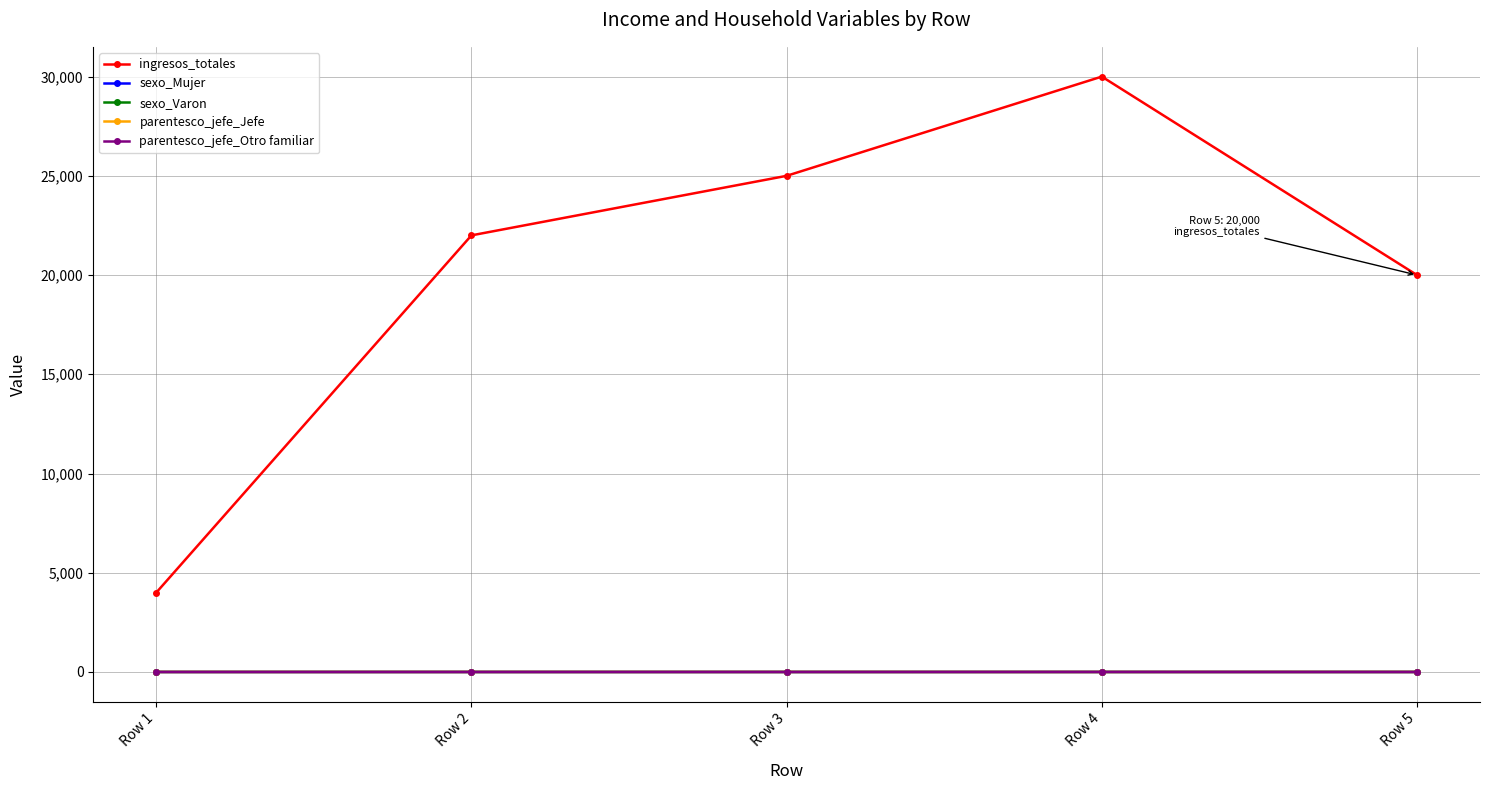

Which series has the largest total across all categories?

ingresos_totales